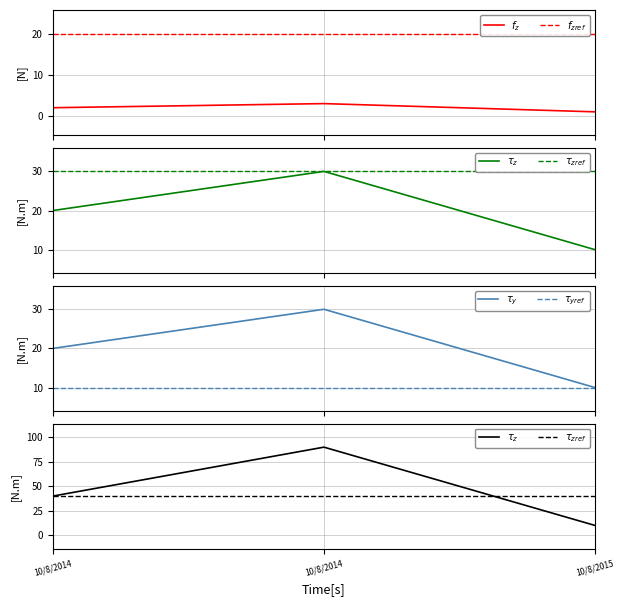

At which label is Unit Price closest to 20?

10/8/2014